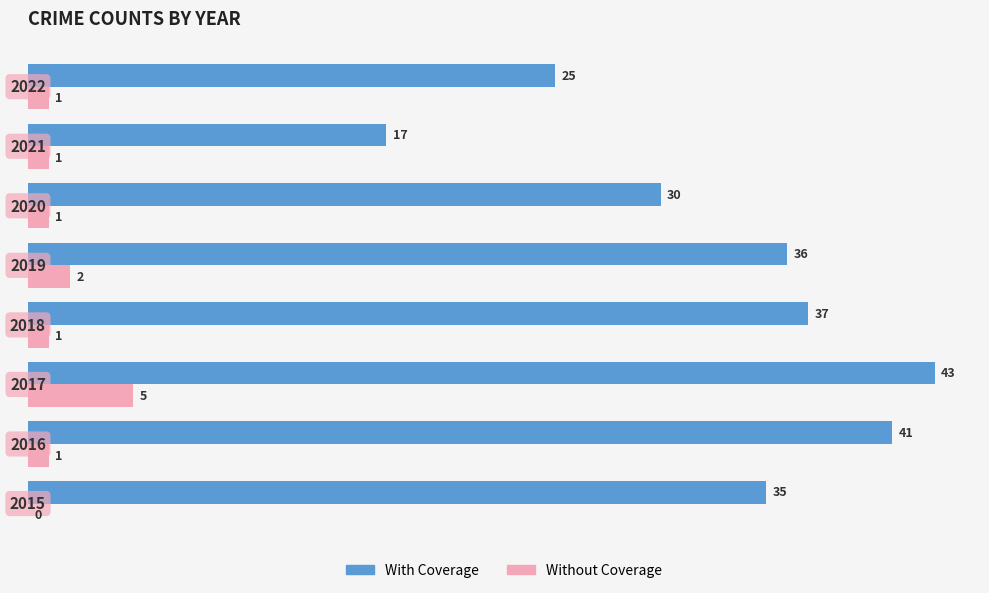

Which series has the largest total across all categories?

With Coverage